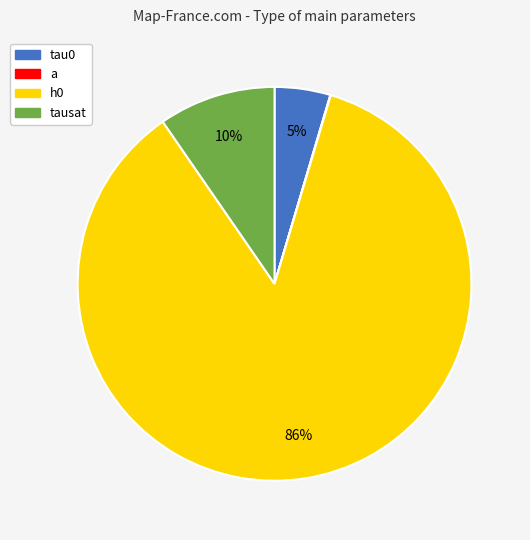

How many segments does this pie chart have?

4